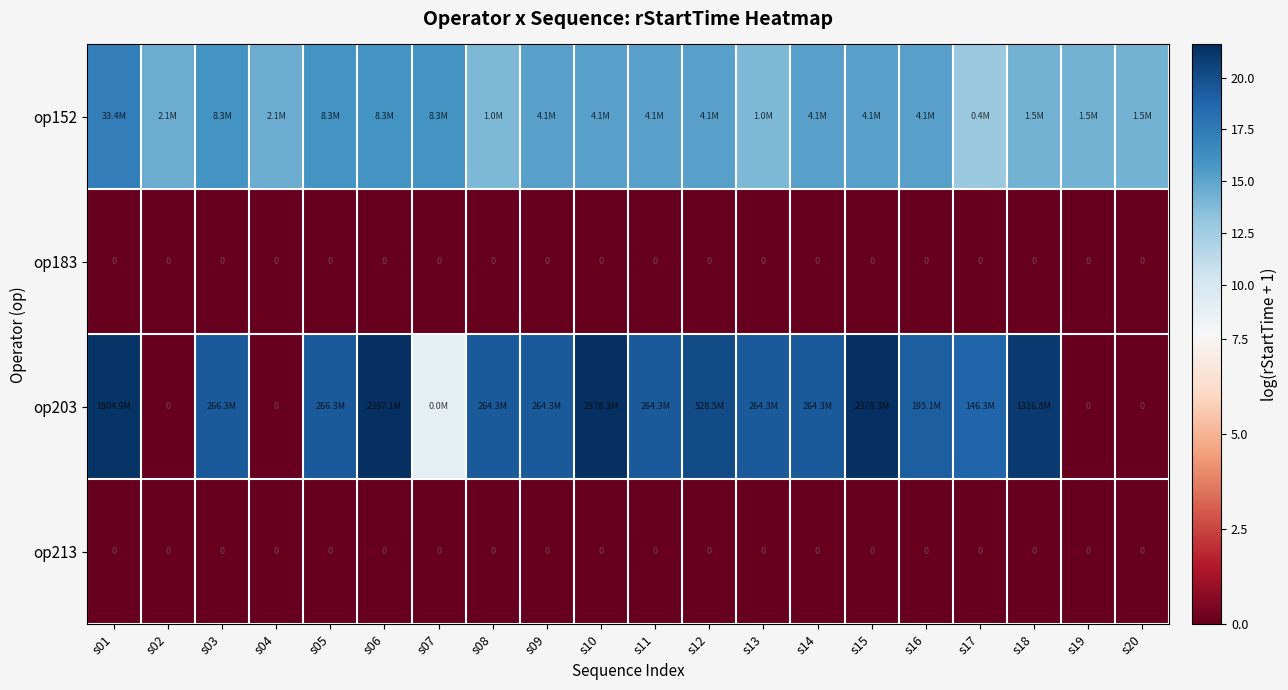

What is the spread (max minus min) of values at s06?

21.6